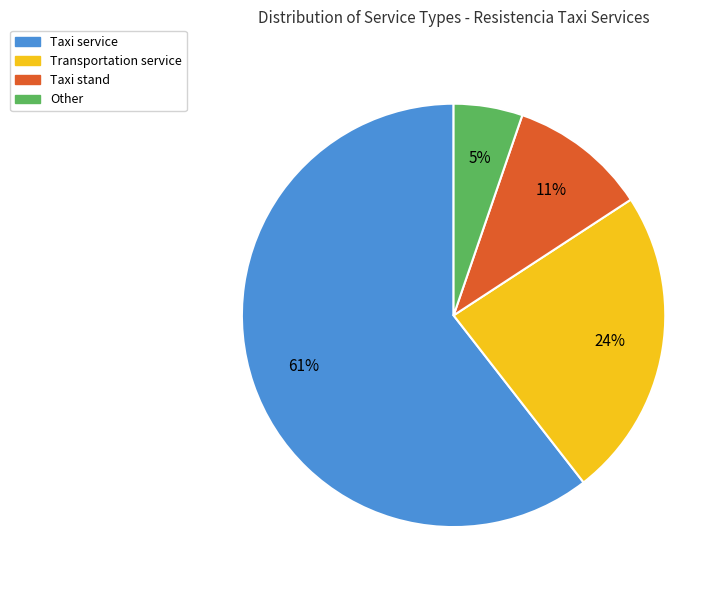

Between Taxi stand and Transportation service, which is larger?

Transportation service